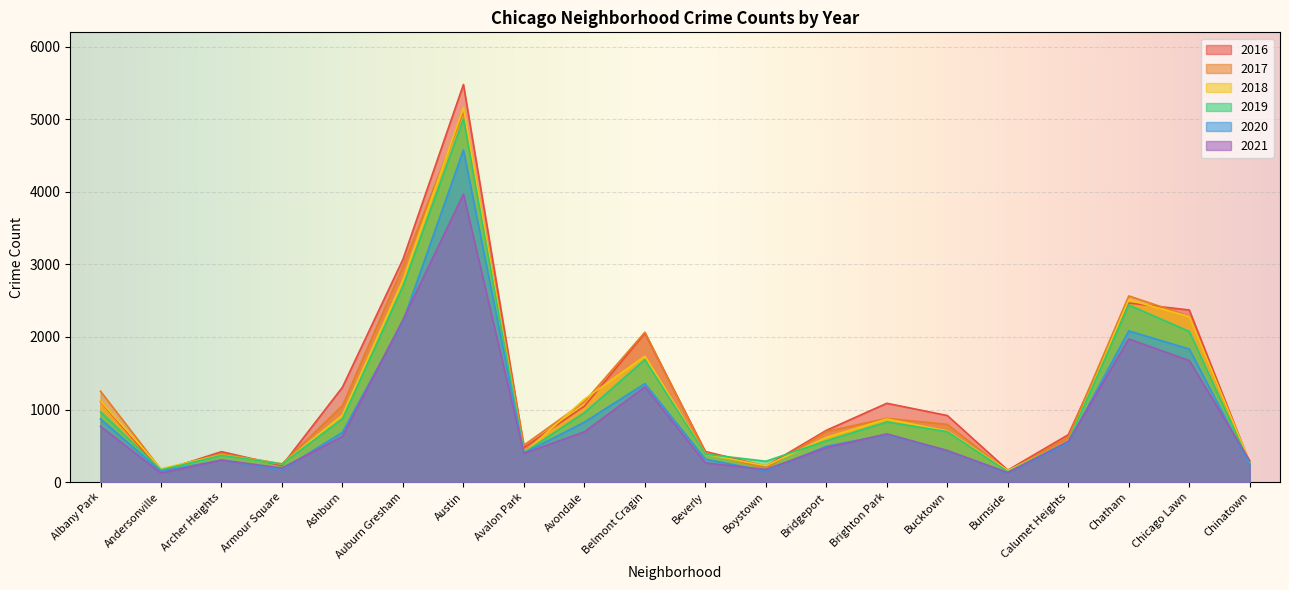

How many values in the 2020 series exceed 538?

9